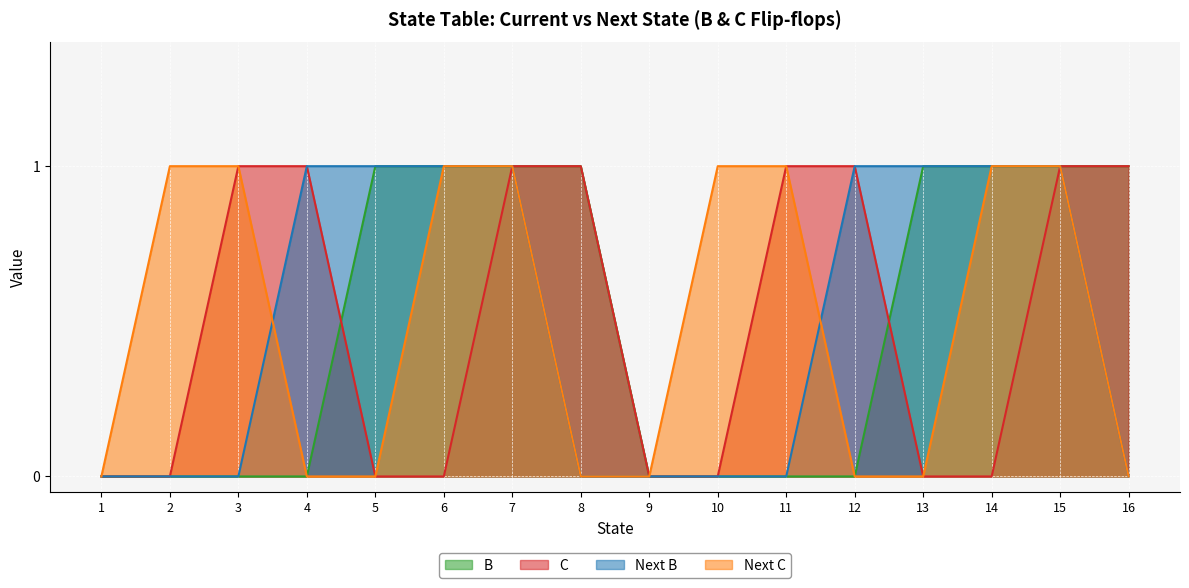

What is the difference between the second highest and second lowest values in the Next B series?

1